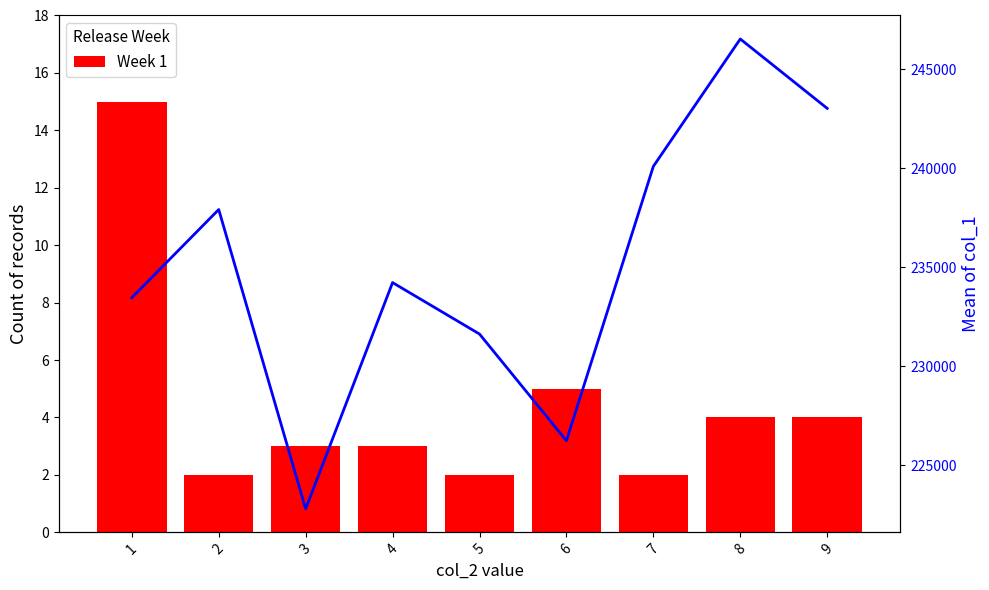

What is the difference between the Week 1 values at 5 and 8?

2.0